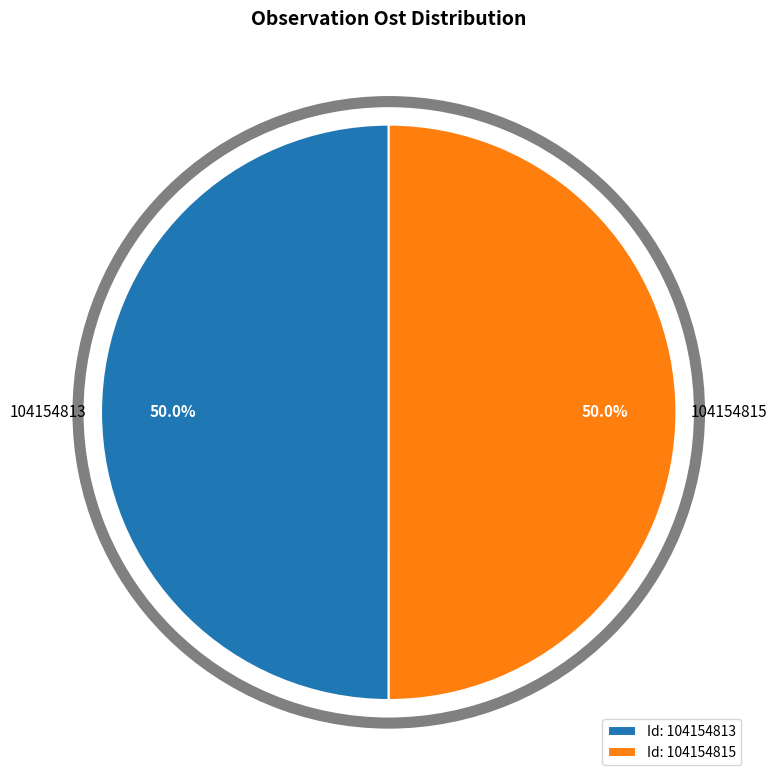

Approximately how many times larger is the value at 104154813 compared to 104154815?

1.0